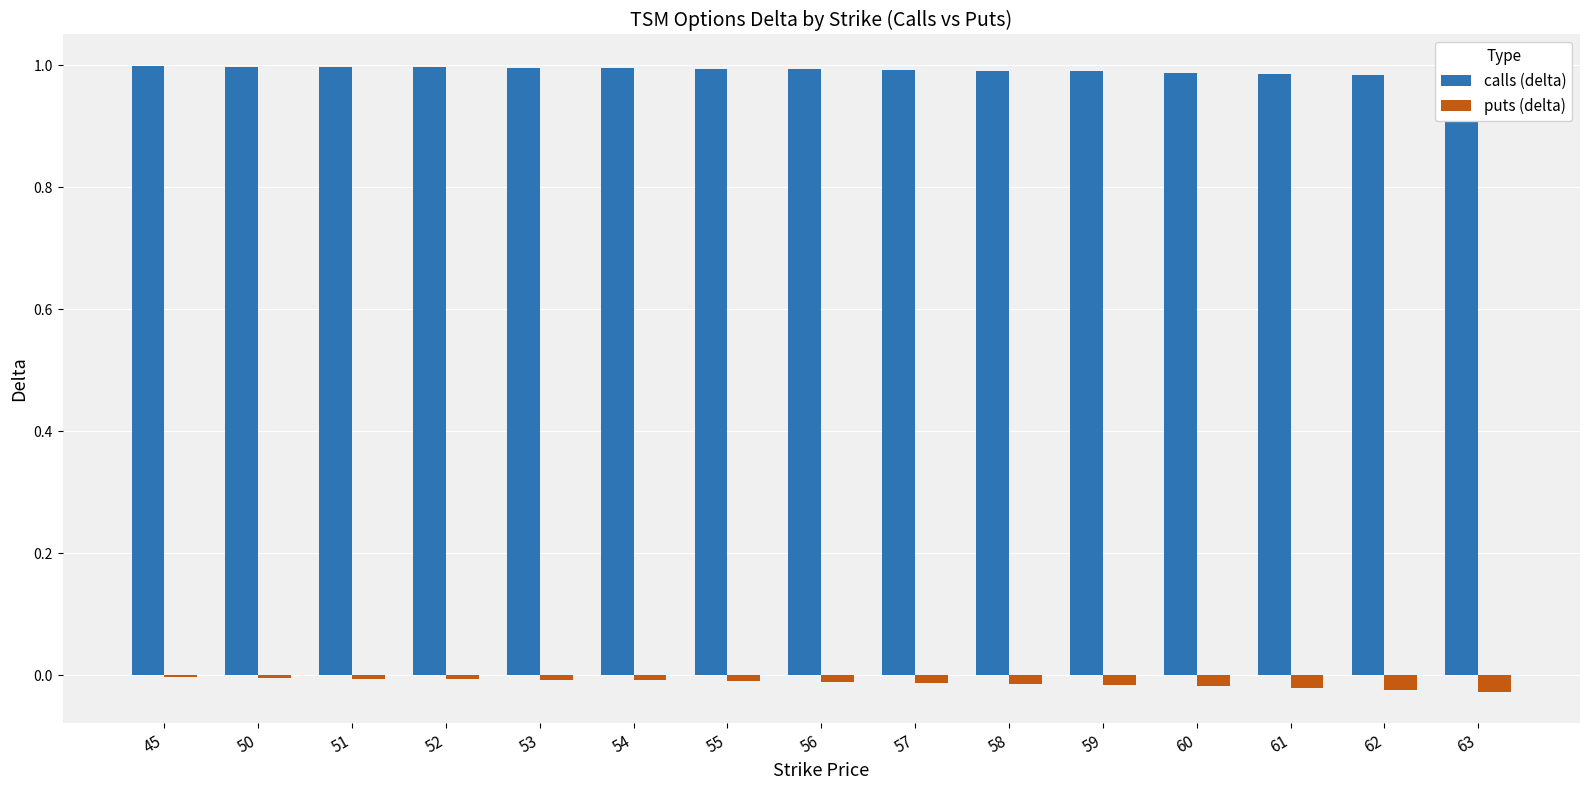

List the series in order of their overall mean, lowest first.

puts (delta), calls (delta)